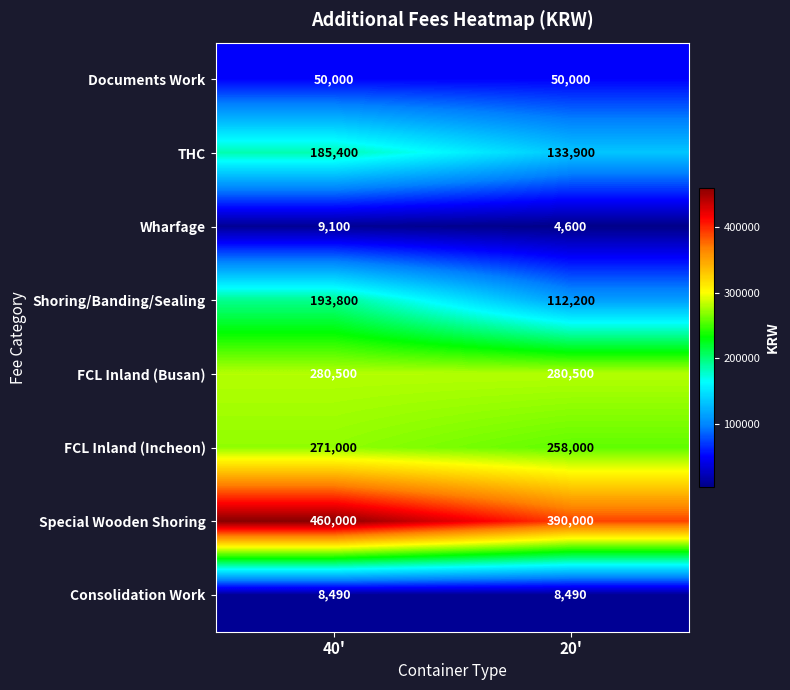

Which category has the highest value across all series?

40'